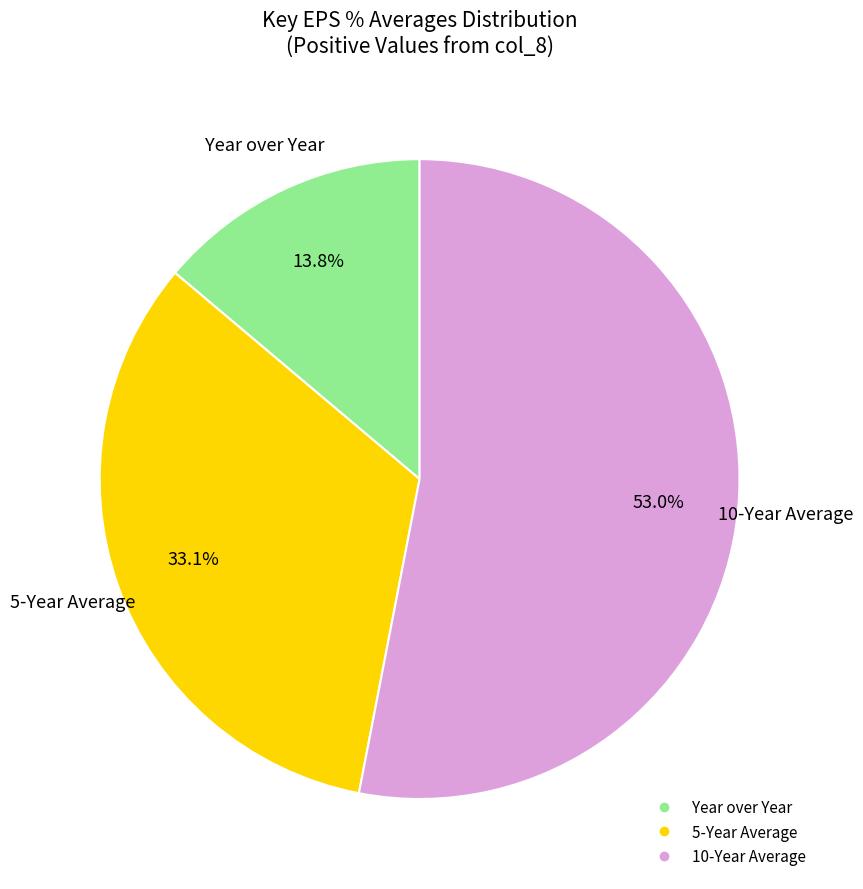

Is there any slice that represents more than half of the pie?

Yes